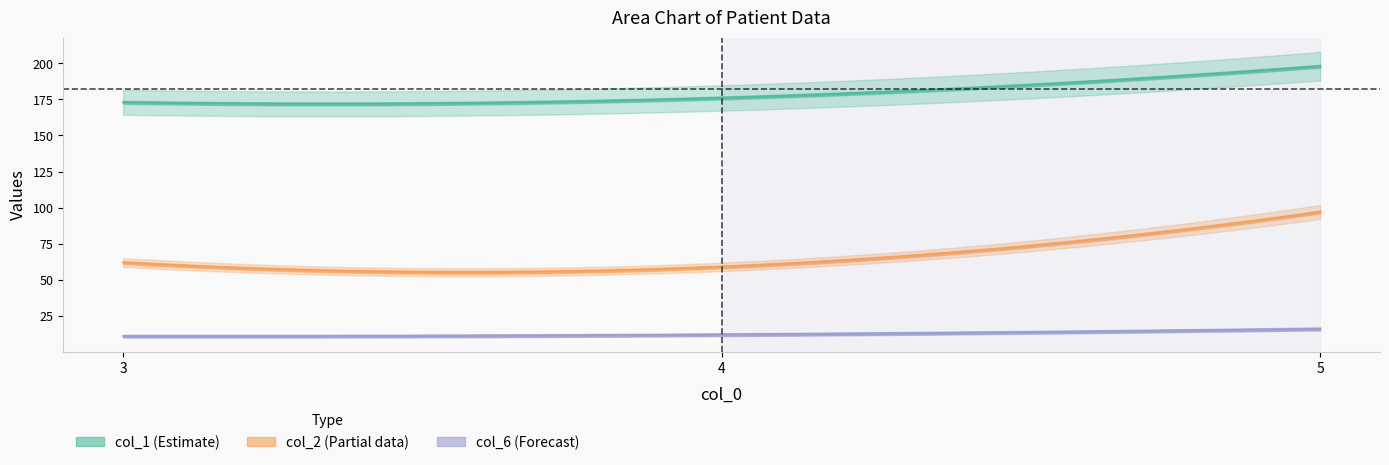

What is the value of the col_6 point at the 3rd from the left?

16